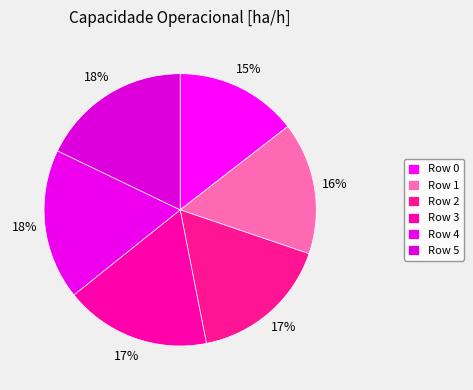

How many slices are in this pie chart?

6